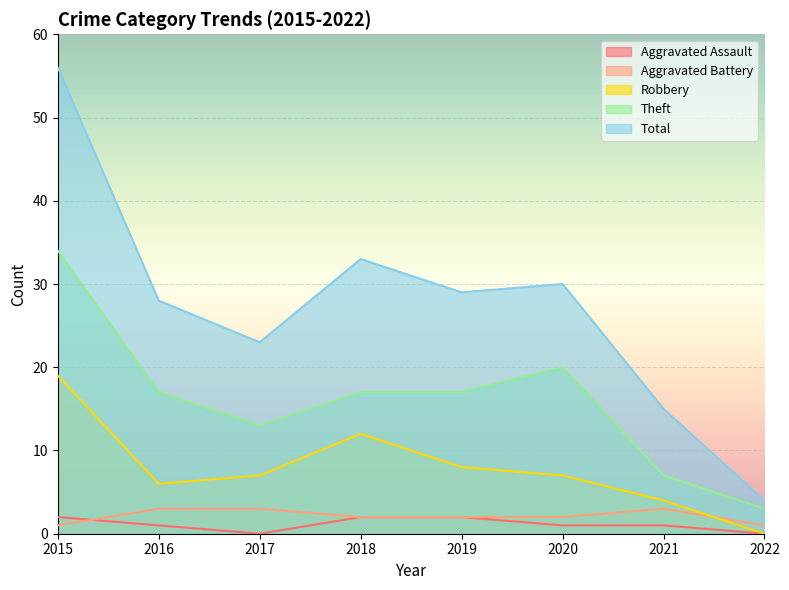

The Aggravated Battery series shows 2 at 2019. True or false?

True